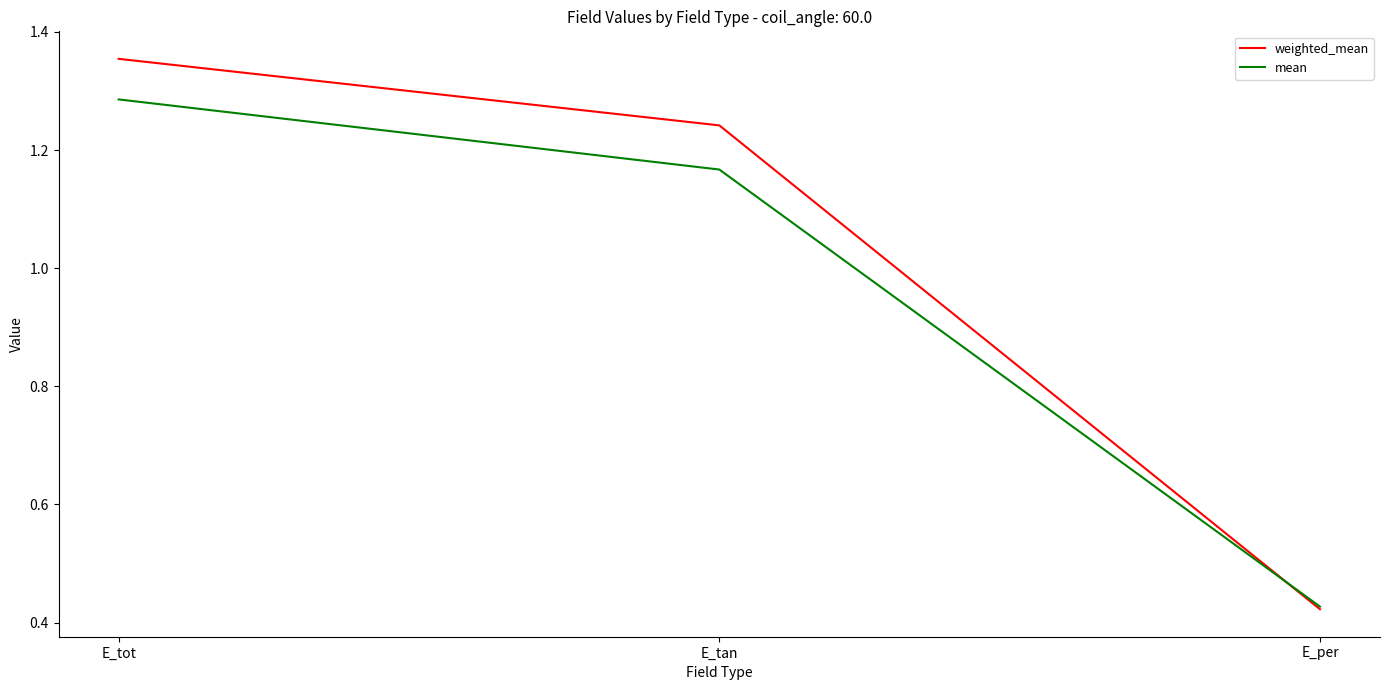

What is the difference between the mean values at E_tot and E_tan?

0.1